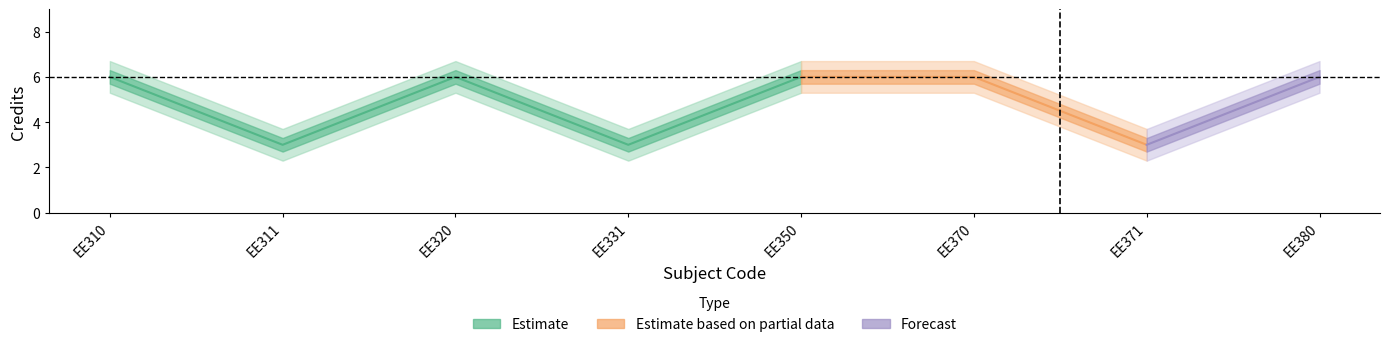

At which category does the chart reach its minimum across all series?

EE311